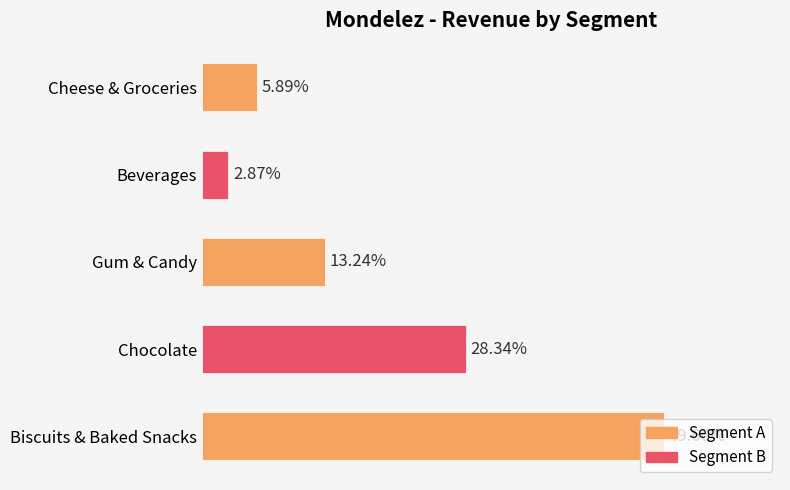

Does the chart contain any negative values?

No